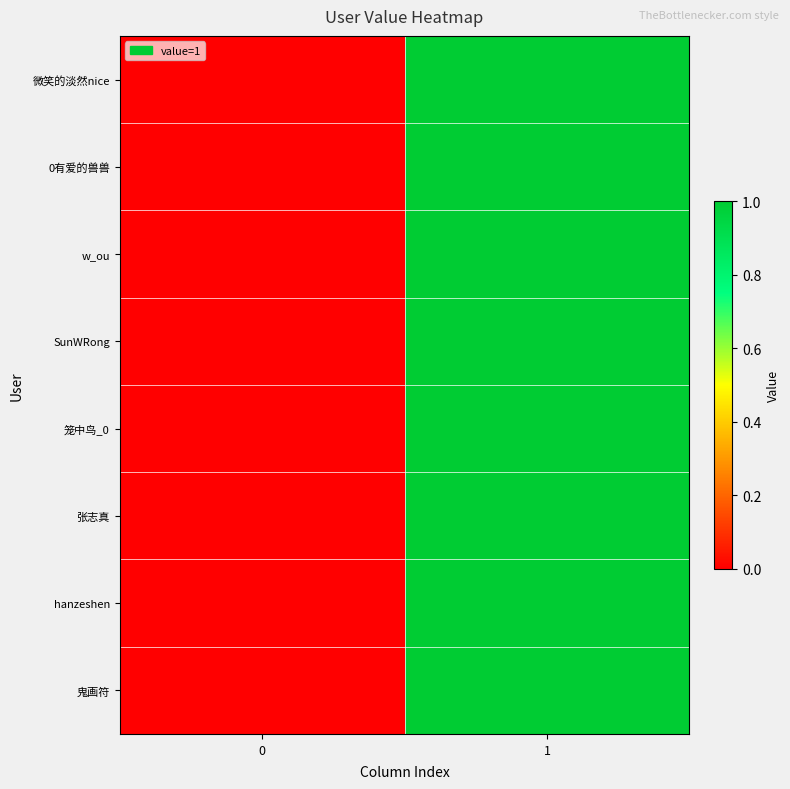

Count the number of categories in the chart.

2